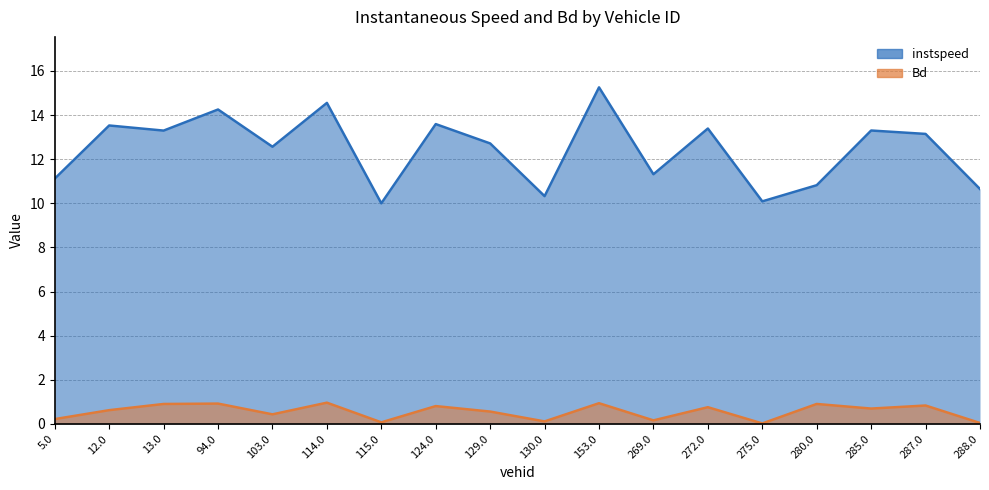

What is the greatest value displayed?

15.3